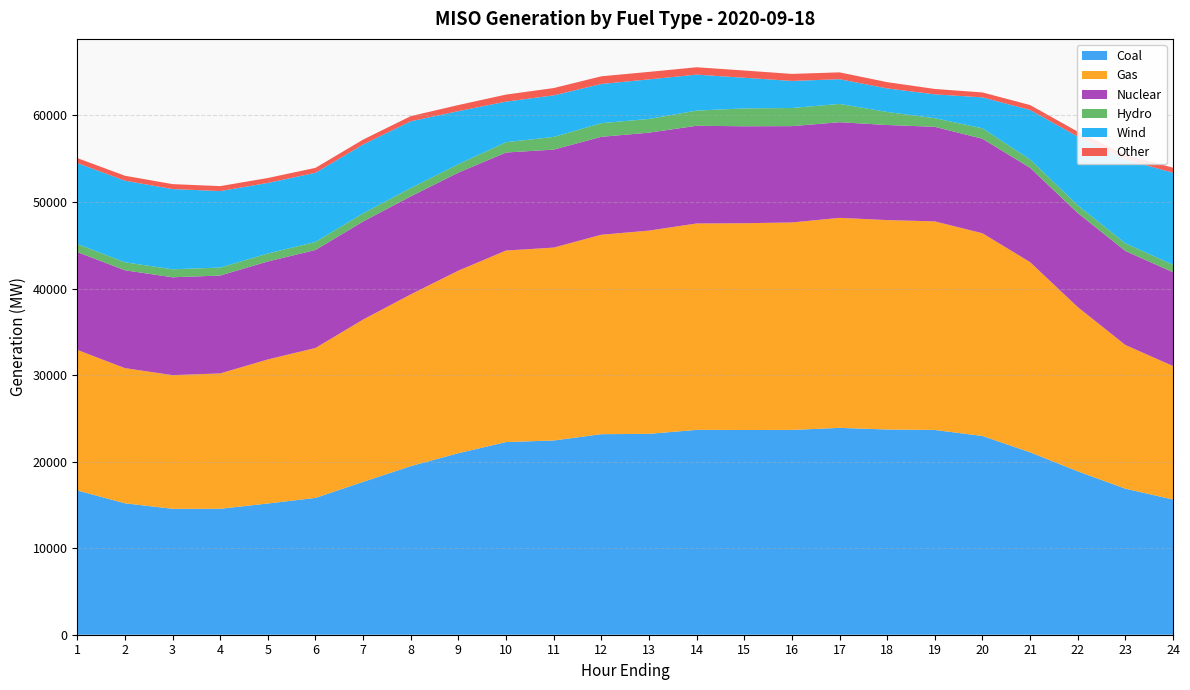

Reading left to right, what are all the values shown in this chart?

Coal: 16669.8	15185.7	14549.0	14551.3	15161.4	15809.3	17662.7	19480.7	20976.8	22260.9	22443.4	23171.1	23209.8	23670.3	23653.8	23662.7	23899.0	23713.5	23658.9	22962.8	21078.5	18878.6	16875.1	15621.5
Gas: 16238.3	15618.0	15444.1	15639.7	16646.0	17321.5	18754.8	19844.5	21092.8	22130.7	22287.4	23044.7	23483.7	23847.6	23890.6	23972.5	24267.2	24196.1	24099.8	23425.0	21972.7	18980.9	16603.8	15426.5
Nuclear: 11304.4	11307.8	11307.6	11312.6	11322.2	11324.2	11328.9	11326.7	11327.2	11324.7	11321.7	11315.4	11317.3	11289.6	11204.7	11130.1	11051.4	10986.0	10927.8	10919.0	10900.3	10868.8	10863.7	10838.9
Hydro: 936.6	922.3	921.0	918.1	919.2	925.1	944.1	957.7	971.8	1191.0	1462.8	1575.0	1584.2	1752.1	2064.1	2092.5	2111.9	1505.2	996.8	1207.4	960.9	888.8	881.6	855.1
Wind: 9352.5	9426.7	9270.3	8840.2	8153.6	7995.9	7948.2	7714.4	6128.0	4690.5	4802.3	4530.1	4570.2	4156.4	3540.6	3129.5	2857.5	2721.5	2753.1	3573.8	5718.6	7943.4	9667.9	10640.1
Other: 571.9	572.4	572.3	571.4	569.0	567.5	571.3	595.6	706.1	812.1	845.6	885.4	867.5	850.4	836.9	811.8	791.1	724.6	623.2	569.9	570.4	568.0	569.5	577.6